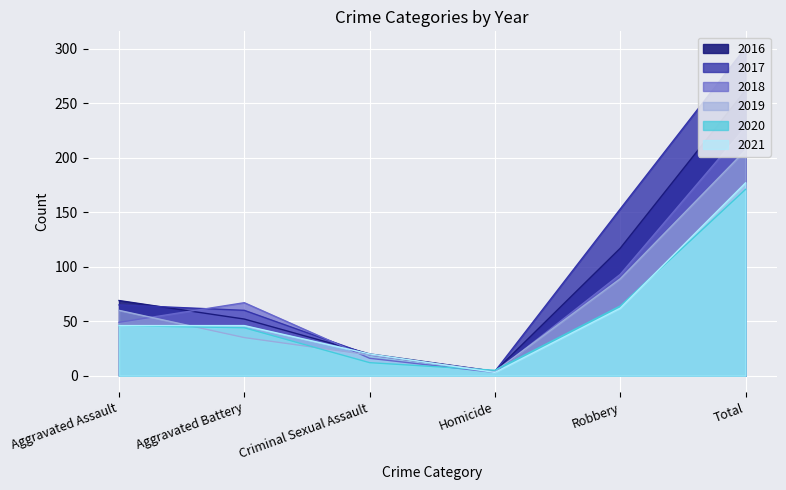

Which series changed the most between Criminal Sexual Assault and Robbery?

2017